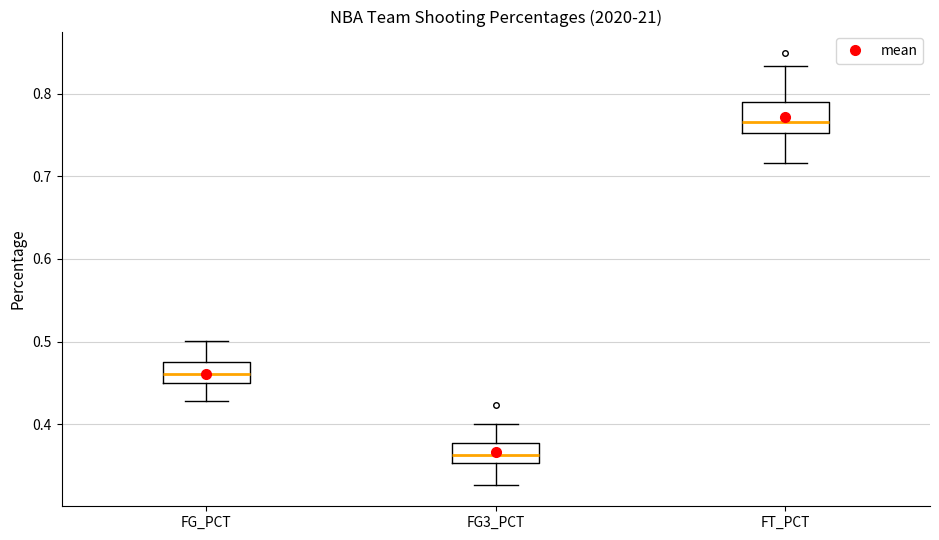

Which box is the tallest, from its lower edge to its upper edge?

FT_PCT